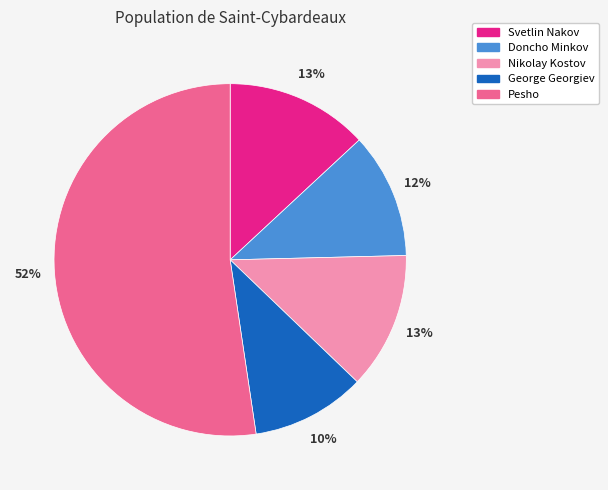

What is the smallest slice in the pie chart?

George Georgiev